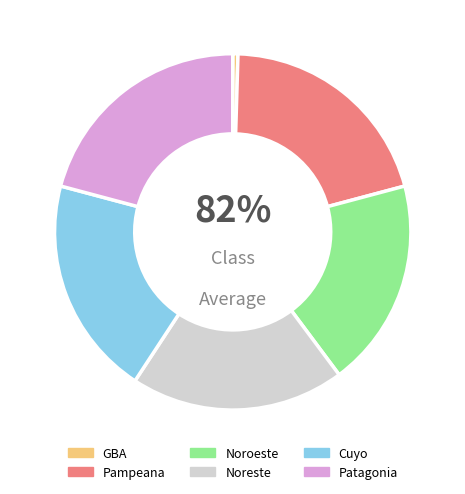

To the nearest percent, what is the difference between the largest and smallest slice percentages?

20%